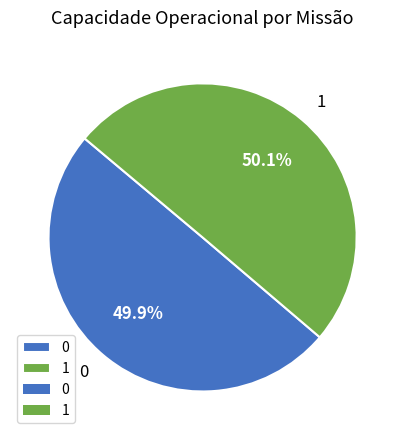

Combined, do 1 and 0 account for over 50%?

Yes